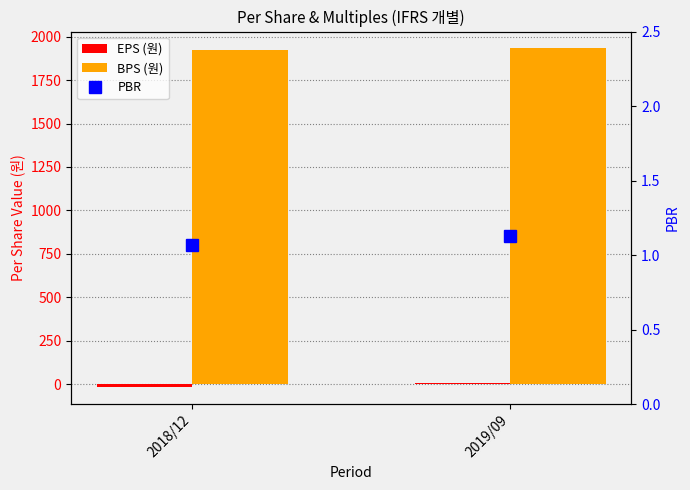

Which category has the highest value across all series?

2019/09